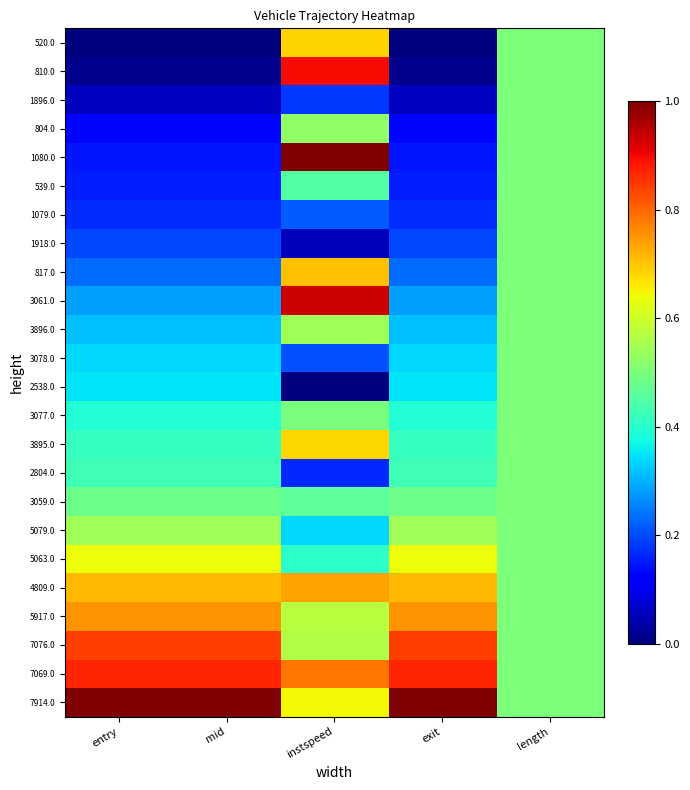

Reading left to right, transcribe all the data shown in this chart.

520.0: entry=0.0	mid=0.0	instspeed=0.7	exit=0.0	length=0.5
810.0: entry=0.0	mid=0.0	instspeed=0.9	exit=0.0	length=0.5
1896.0: entry=0.1	mid=0.1	instspeed=0.2	exit=0.1	length=0.5
804.0: entry=0.1	mid=0.1	instspeed=0.5	exit=0.1	length=0.5
1080.0: entry=0.1	mid=0.1	instspeed=1.0	exit=0.1	length=0.5
539.0: entry=0.2	mid=0.2	instspeed=0.5	exit=0.2	length=0.5
1079.0: entry=0.2	mid=0.2	instspeed=0.2	exit=0.2	length=0.5
1918.0: entry=0.2	mid=0.2	instspeed=0.1	exit=0.2	length=0.5
817.0: entry=0.2	mid=0.2	instspeed=0.7	exit=0.2	length=0.5
3061.0: entry=0.3	mid=0.3	instspeed=0.9	exit=0.3	length=0.5
3896.0: entry=0.3	mid=0.3	instspeed=0.5	exit=0.3	length=0.5
3078.0: entry=0.3	mid=0.3	instspeed=0.2	exit=0.3	length=0.5
2538.0: entry=0.3	mid=0.4	instspeed=0.0	exit=0.4	length=0.5
3077.0: entry=0.4	mid=0.4	instspeed=0.5	exit=0.4	length=0.5
3895.0: entry=0.4	mid=0.4	instspeed=0.7	exit=0.4	length=0.5
2804.0: entry=0.4	mid=0.4	instspeed=0.2	exit=0.4	length=0.5
3059.0: entry=0.5	mid=0.5	instspeed=0.5	exit=0.5	length=0.5
5079.0: entry=0.5	mid=0.5	instspeed=0.3	exit=0.5	length=0.5
5063.0: entry=0.6	mid=0.6	instspeed=0.4	exit=0.6	length=0.5
4809.0: entry=0.7	mid=0.7	instspeed=0.7	exit=0.7	length=0.5
5917.0: entry=0.8	mid=0.8	instspeed=0.6	exit=0.8	length=0.5
7076.0: entry=0.8	mid=0.8	instspeed=0.6	exit=0.8	length=0.5
7069.0: entry=0.9	mid=0.9	instspeed=0.8	exit=0.9	length=0.5
7914.0: entry=1.0	mid=1.0	instspeed=0.6	exit=1.0	length=0.5